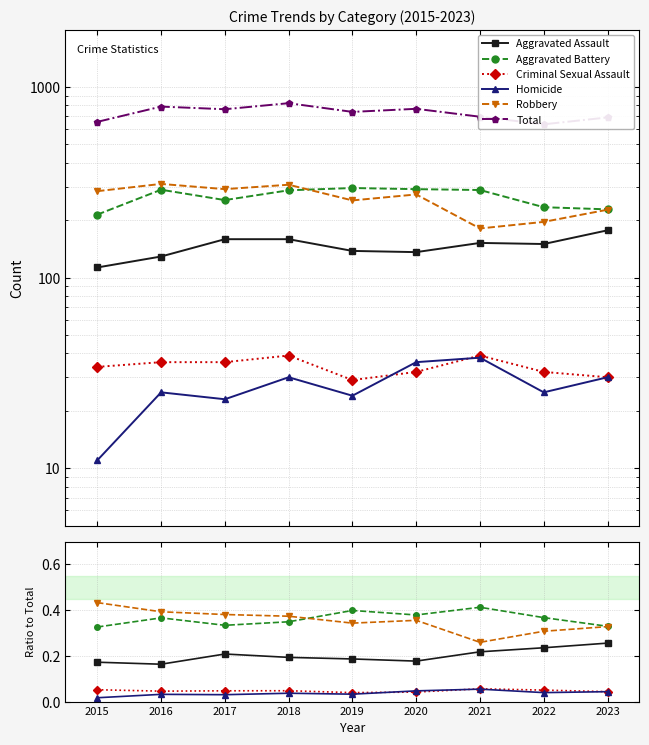

True or false: Aggravated Assault and Robbery cross at least once.

False